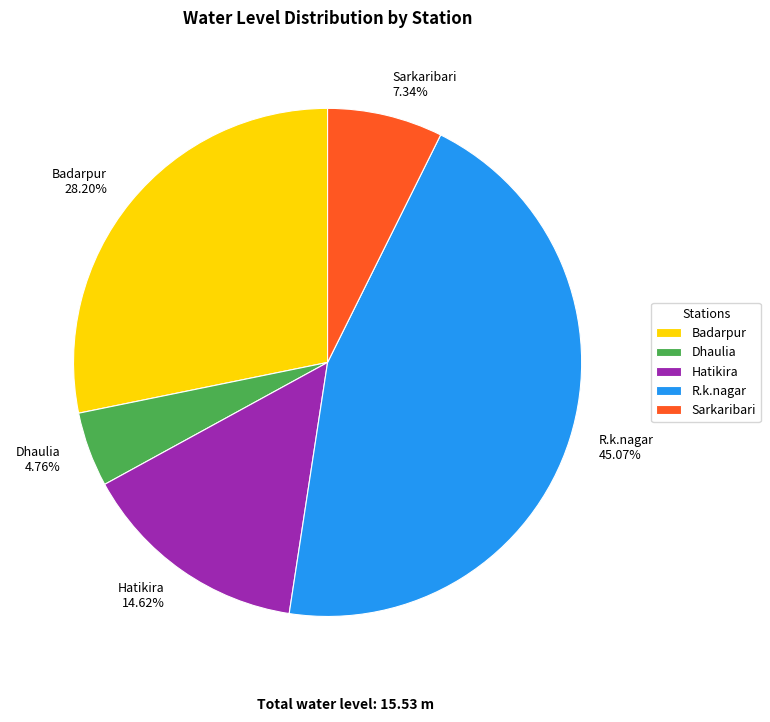

What percentage is the Hatikira slice, to the nearest percent?

15%